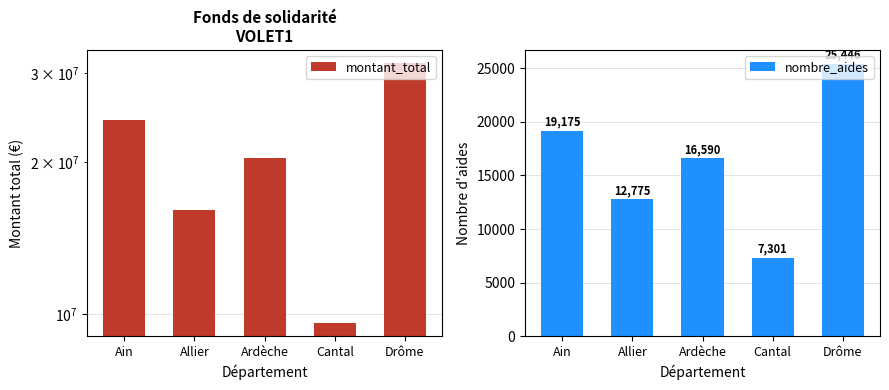

What position from the right is Drôme?

1